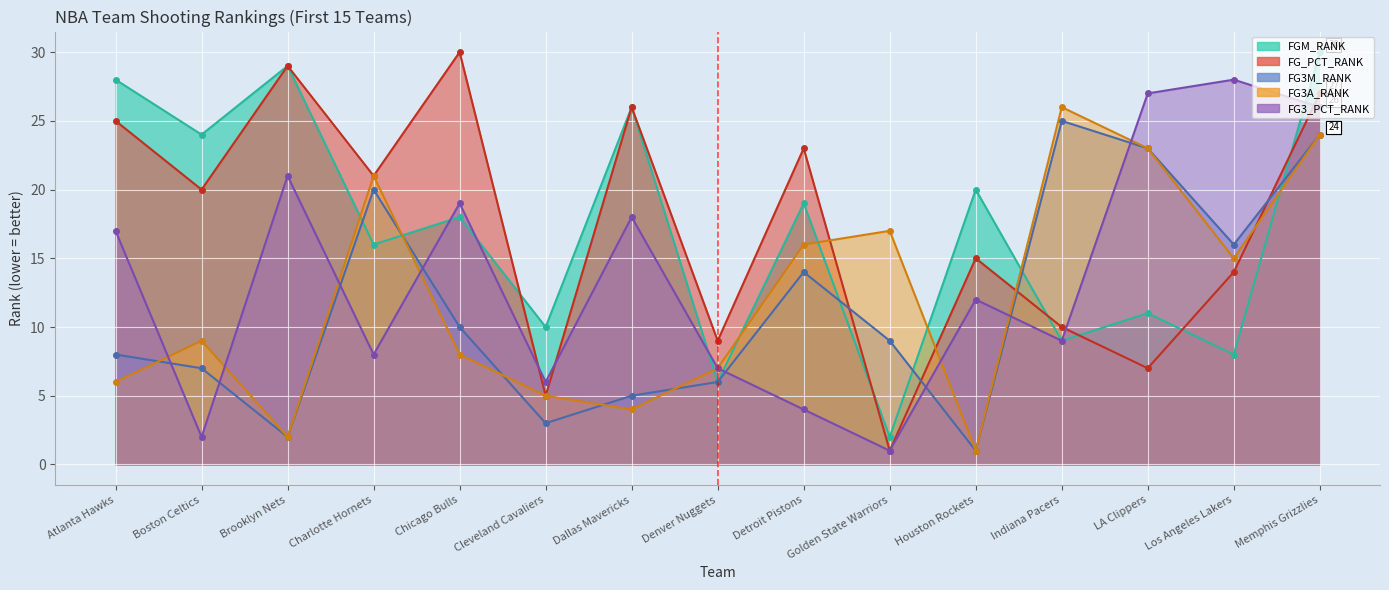

What is the label of the 11th point from the left?

Houston Rockets